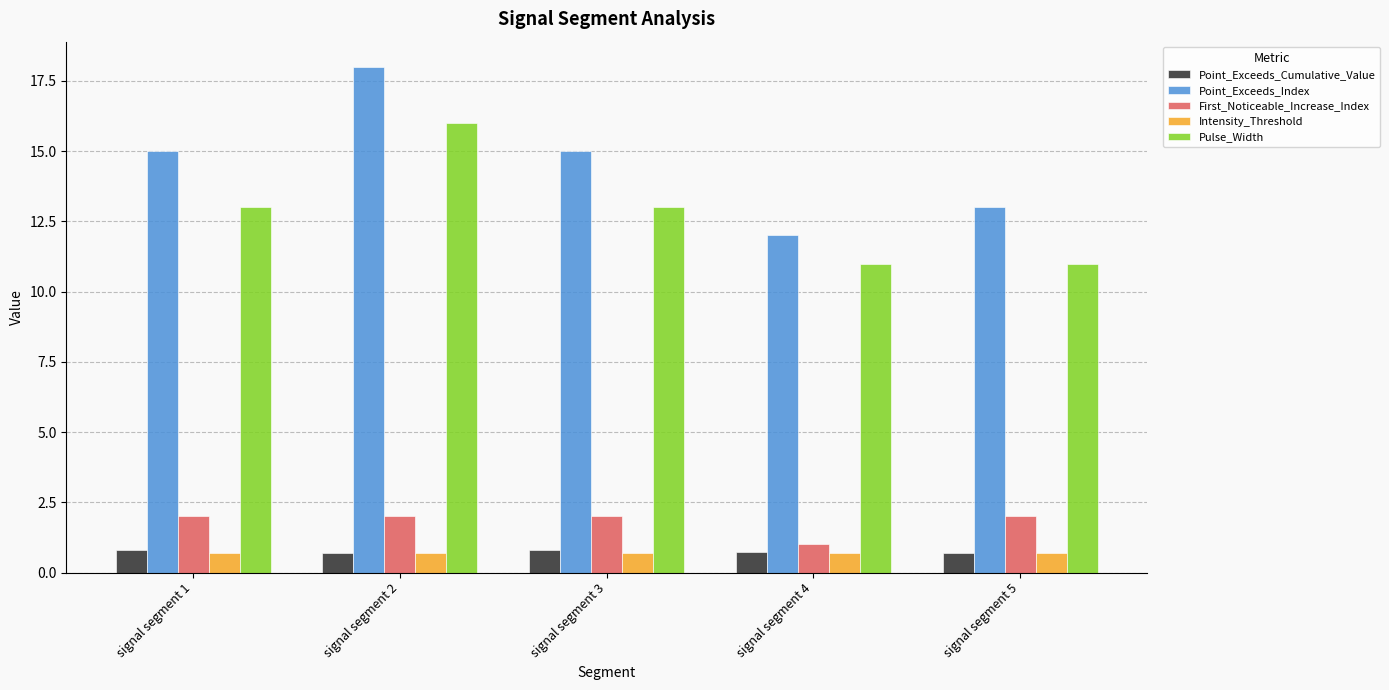

Is it true that Pulse_Width equals 13.0 at signal segment 3?

True